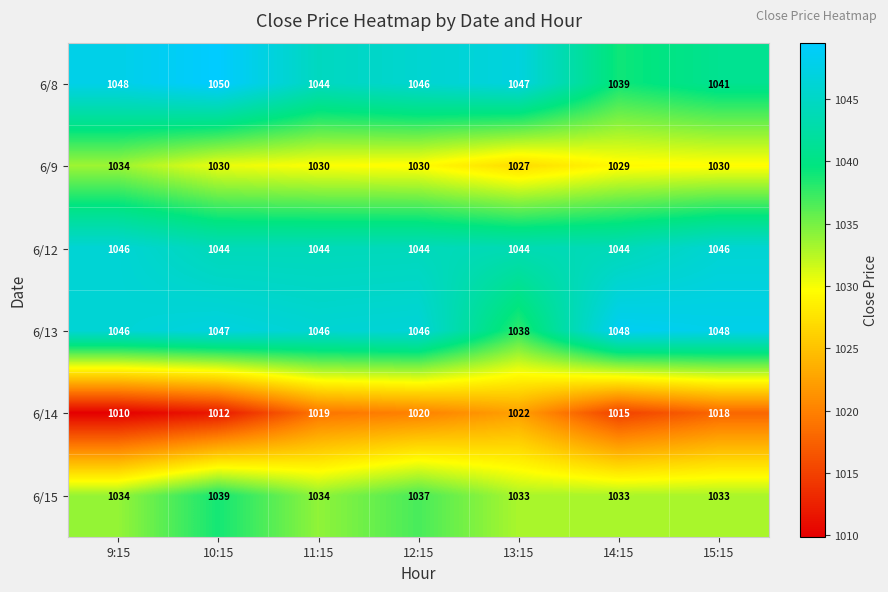

What is the difference between the 6/8 values at 15:15 and 10:15?

9